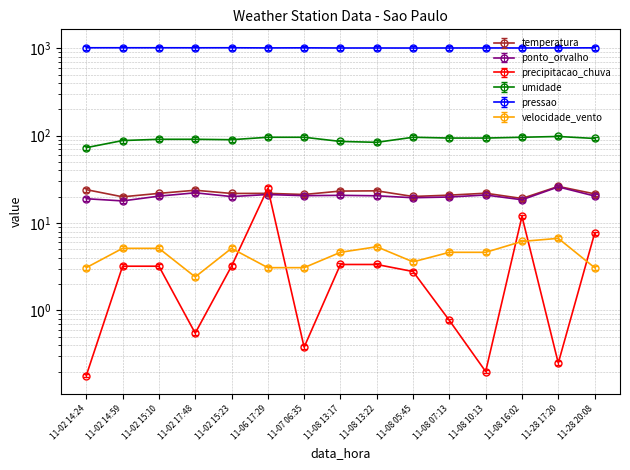

In pressao, how many points are higher than both neighbors (excluding endpoints)?

3